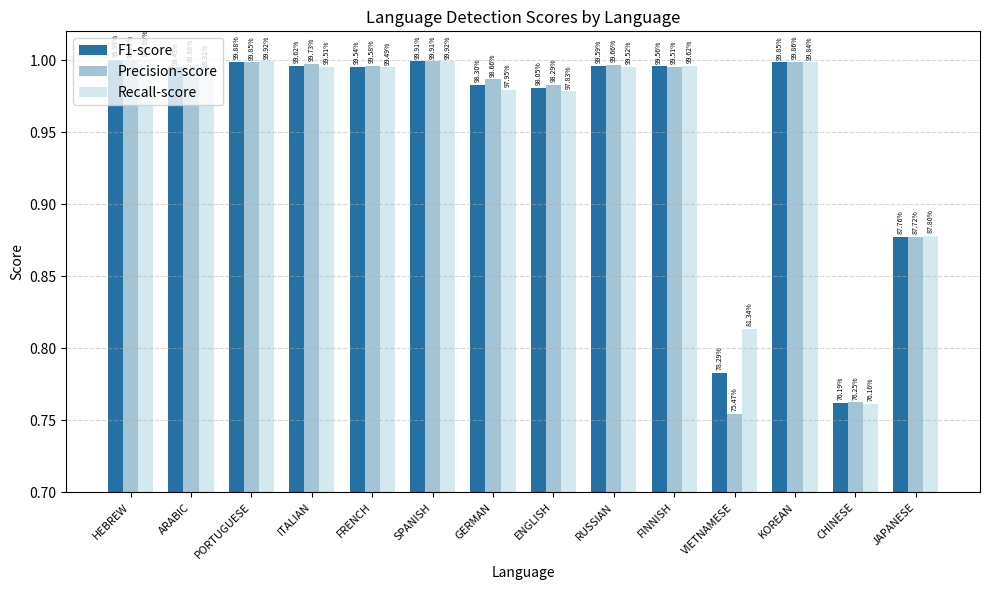

Reading left to right, what are all the values shown in this chart?

F1-score: HEBREW=1.0	ARABIC=1.0	PORTUGUESE=1.0	ITALIAN=1.0	FRENCH=1.0	SPANISH=1.0	GERMAN=1.0	ENGLISH=1.0	RUSSIAN=1.0	FINNISH=1.0	VIETNAMESE=0.8	KOREAN=1.0	CHINESE=0.8	JAPANESE=0.9
Precision-score: HEBREW=1.0	ARABIC=1.0	PORTUGUESE=1.0	ITALIAN=1.0	FRENCH=1.0	SPANISH=1.0	GERMAN=1.0	ENGLISH=1.0	RUSSIAN=1.0	FINNISH=1.0	VIETNAMESE=0.8	KOREAN=1.0	CHINESE=0.8	JAPANESE=0.9
Recall-score: HEBREW=1.0	ARABIC=1.0	PORTUGUESE=1.0	ITALIAN=1.0	FRENCH=1.0	SPANISH=1.0	GERMAN=1.0	ENGLISH=1.0	RUSSIAN=1.0	FINNISH=1.0	VIETNAMESE=0.8	KOREAN=1.0	CHINESE=0.8	JAPANESE=0.9